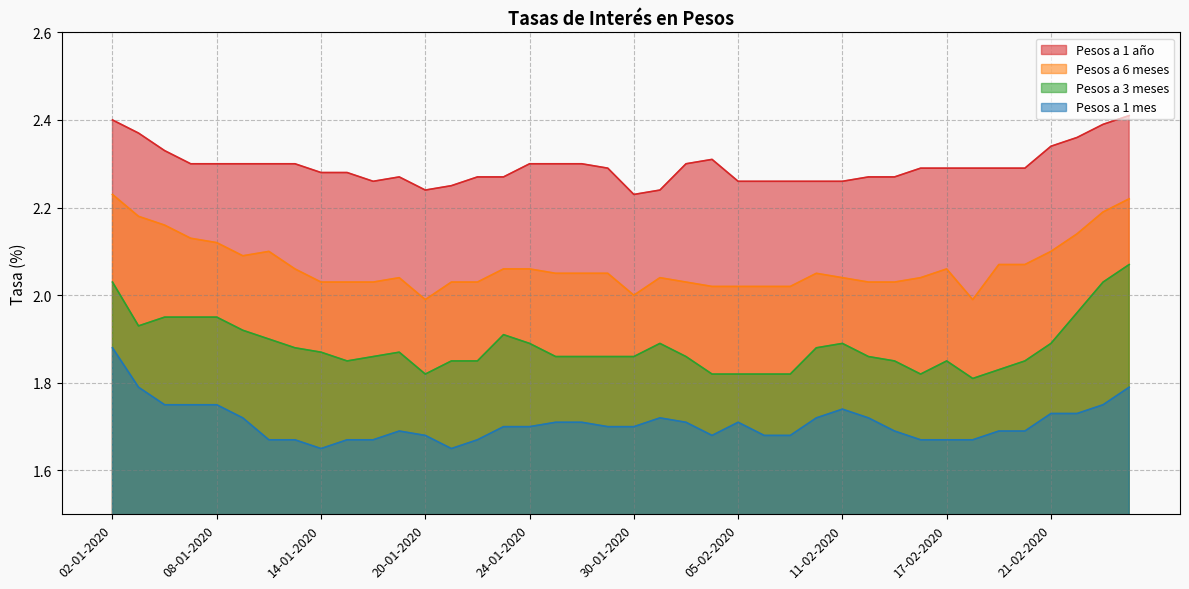

In Pesos a 1 año, how many points are higher than both neighbors (excluding endpoints)?

2